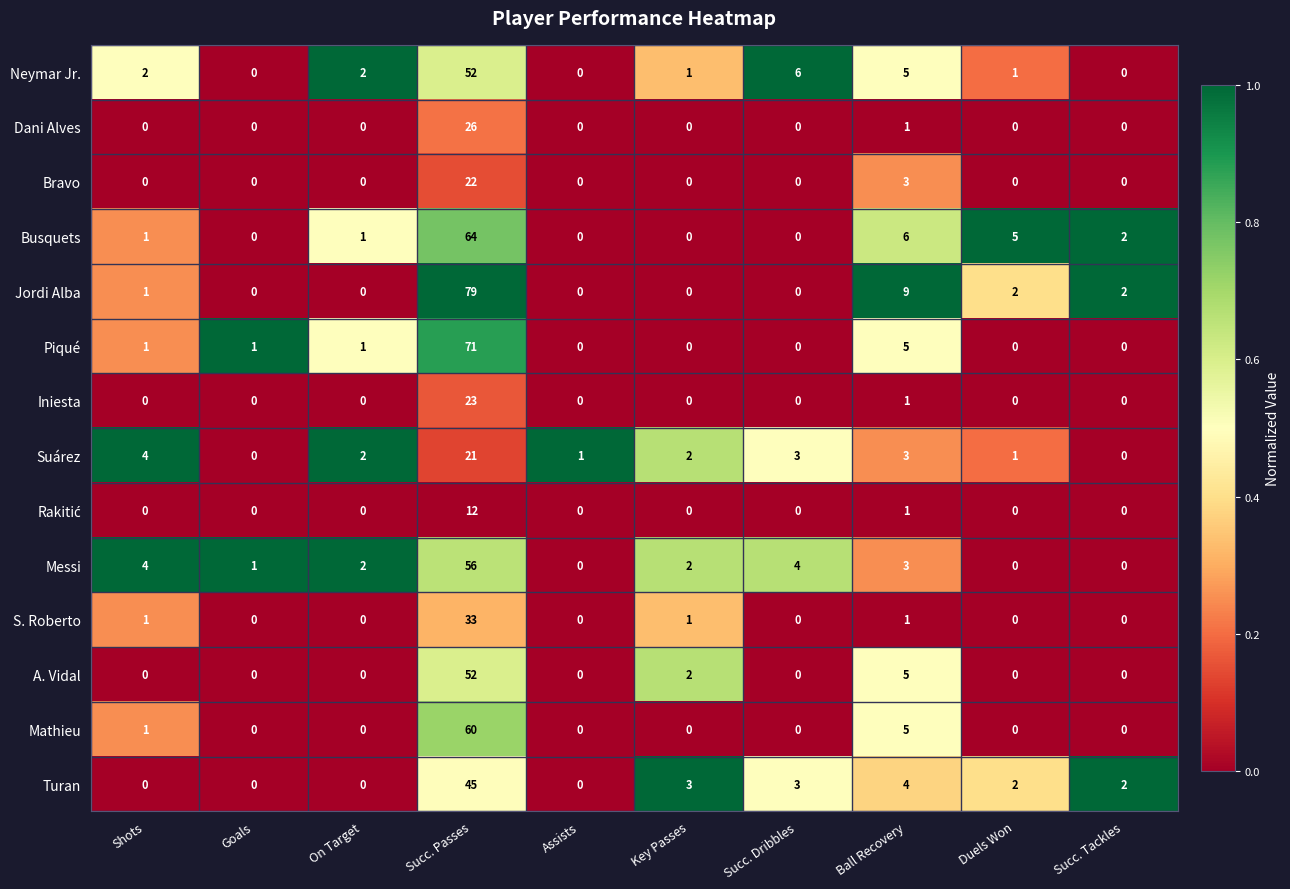

Which series has the largest total across all categories?

Jordi Alba